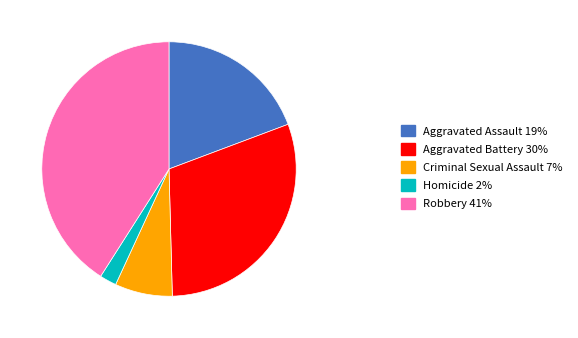

What is the ratio of the value at Robbery 41% to the value at Aggravated Assault 19%?

2.1